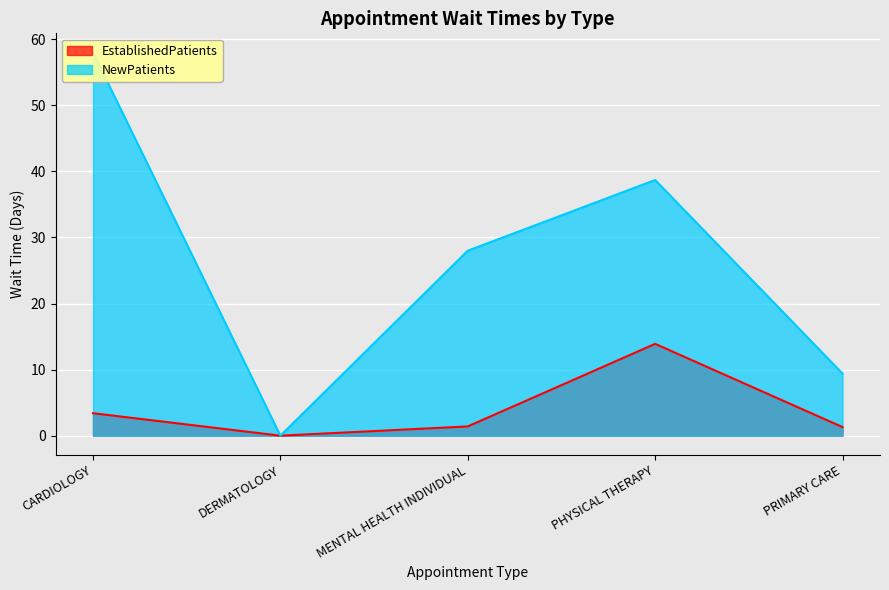

Reading left to right, what are all the values shown in this chart?

EstablishedPatients: 3.4	0.0	1.4	13.9	1.3
NewPatients: 58.0	0.0	28.0	38.7	9.4